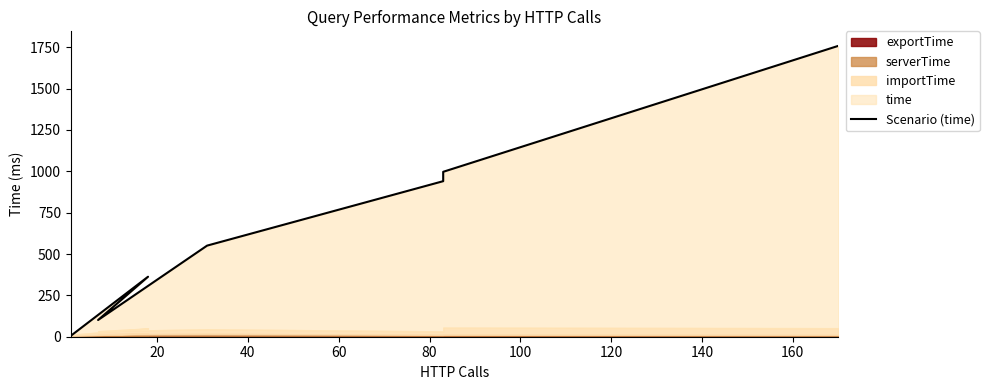

Count the number of values greater than 550.

4